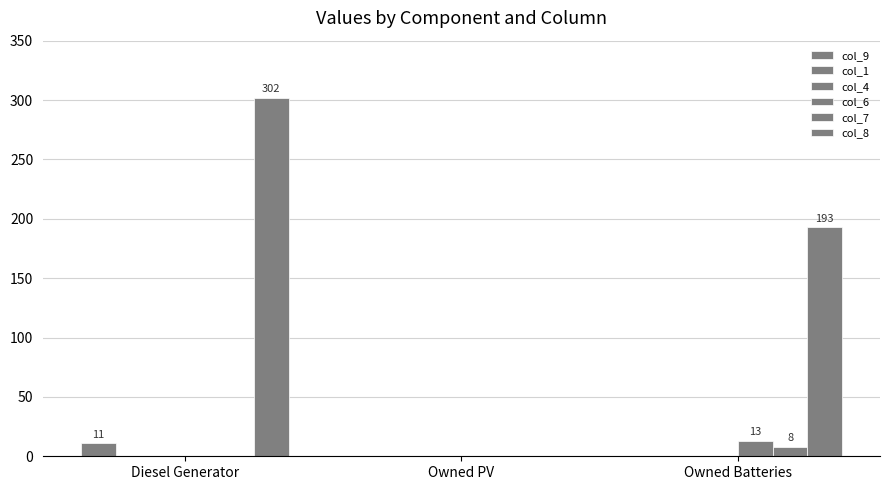

The value of col_9 at Owned PV is 0. True or false?

True